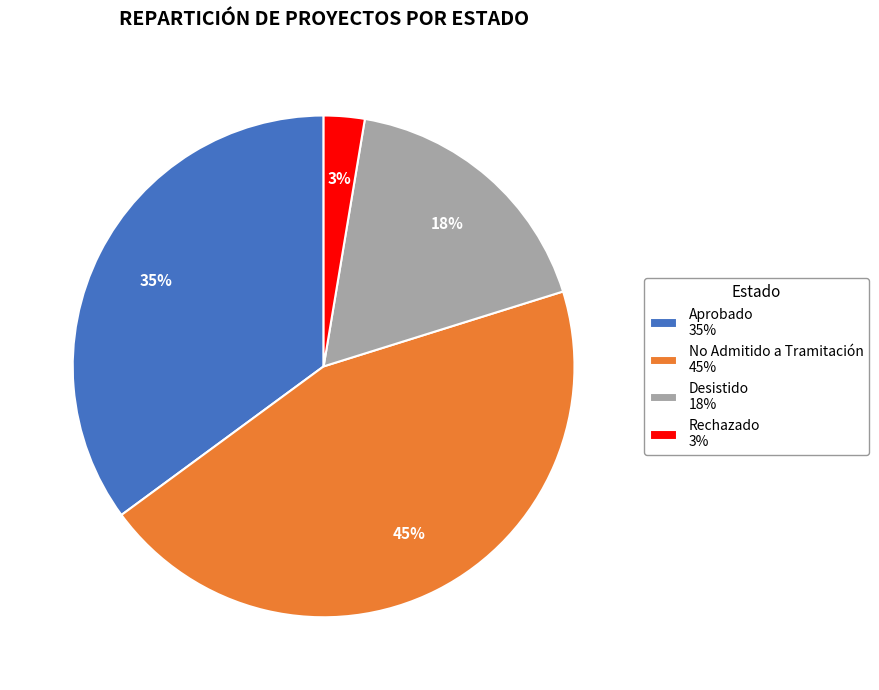

What is the ratio of the value at No Admitido a Tramitación 45% to the value at Aprobado 35%?

1.3